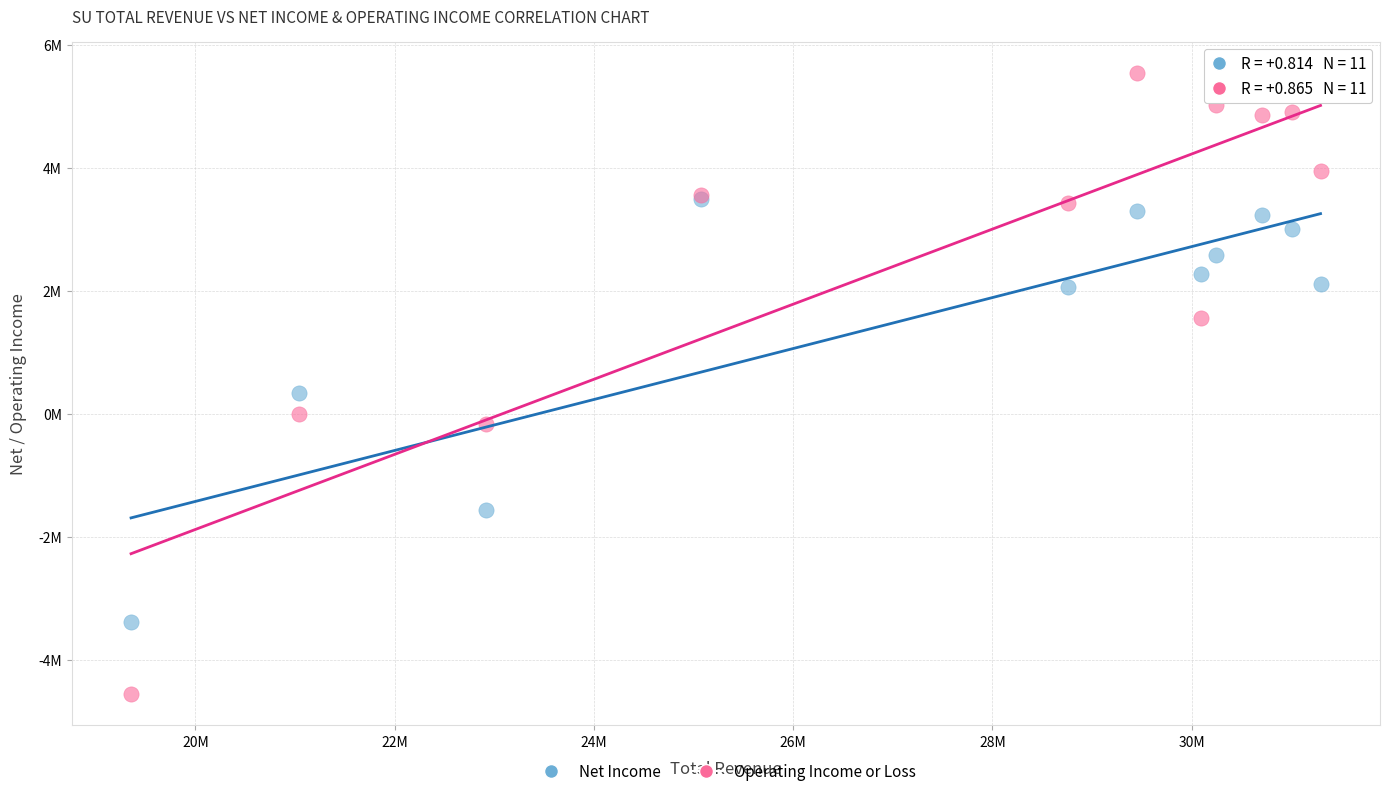

What are all the series names shown in the legend?

Net Income, Operating Income or Loss